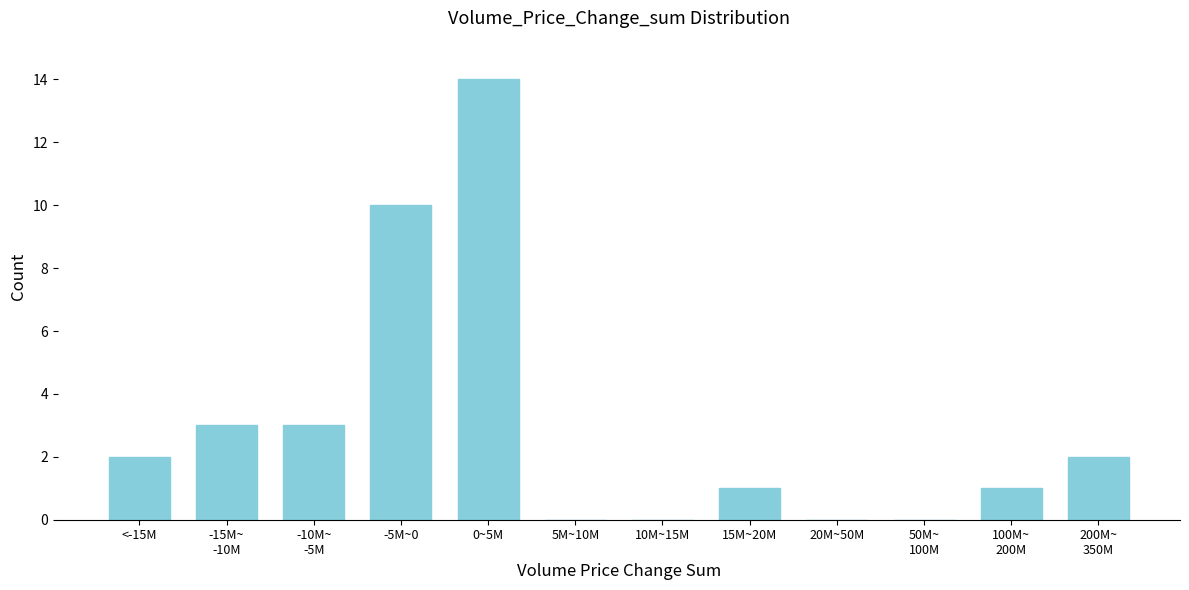

The chart shows a value of -5 at 10M~15M. True or false?

False